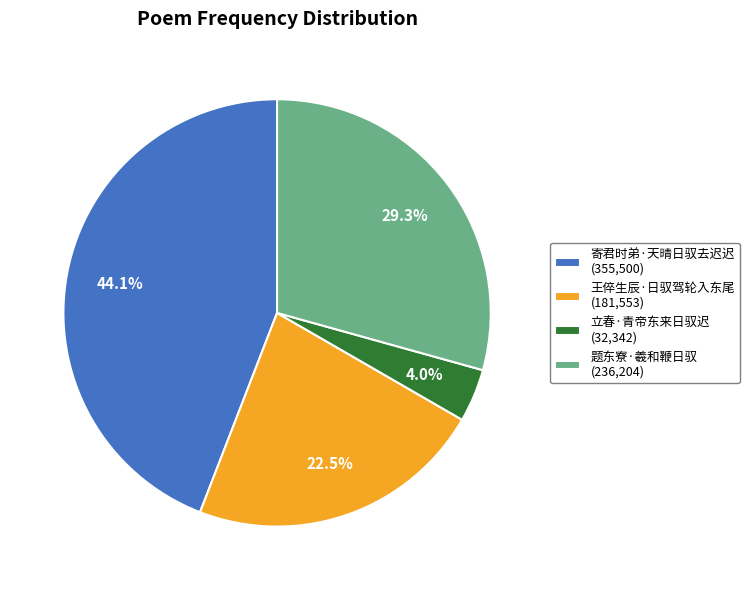

What is the total percentage of 寄君时弟·天晴日驭去迟迟 and 立春·青帝东来日驭迟?

48.1%